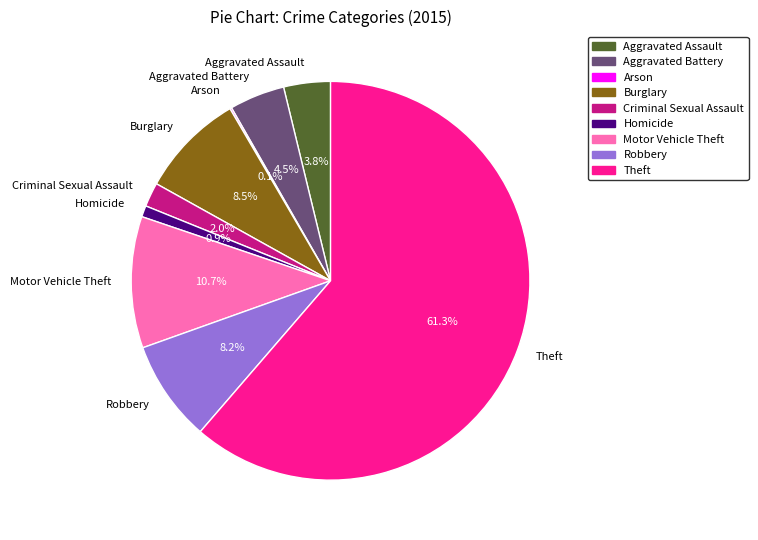

Which slice is the largest?

Theft